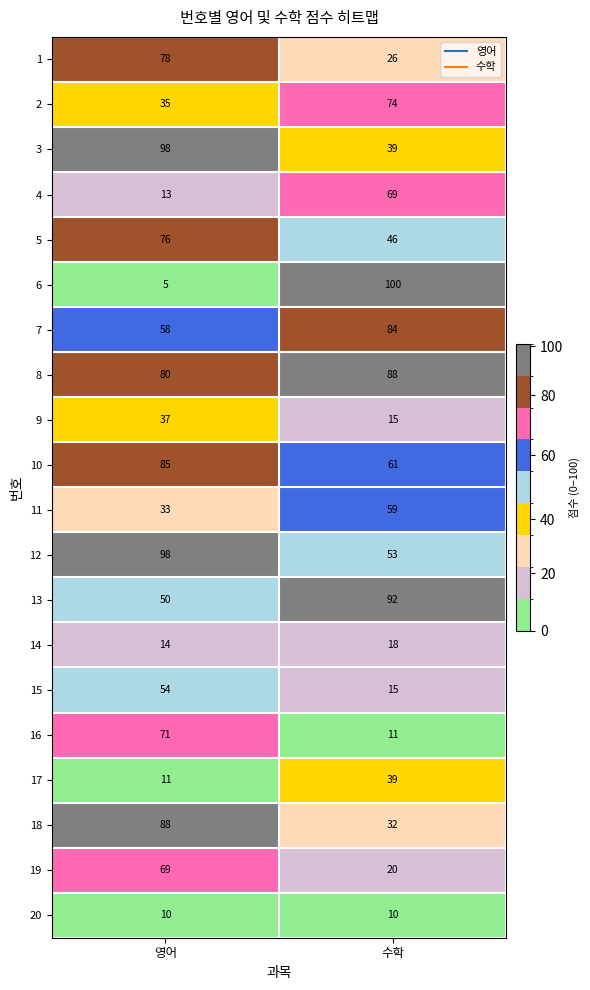

Which series has the largest range (max minus min)?

6